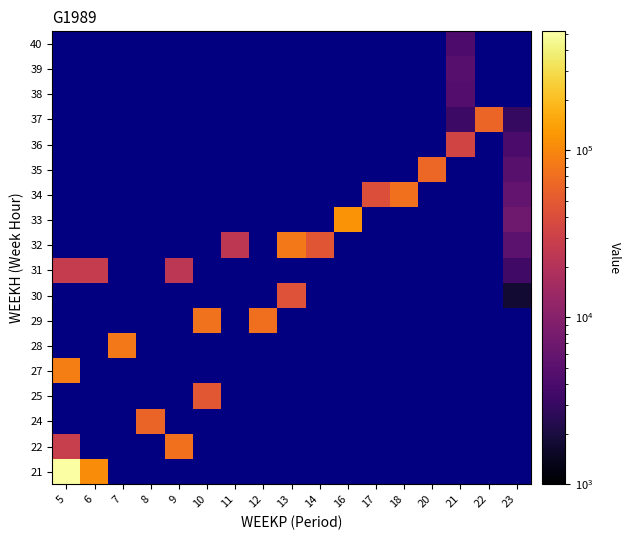

Which label corresponds to the smallest value in the chart?

23